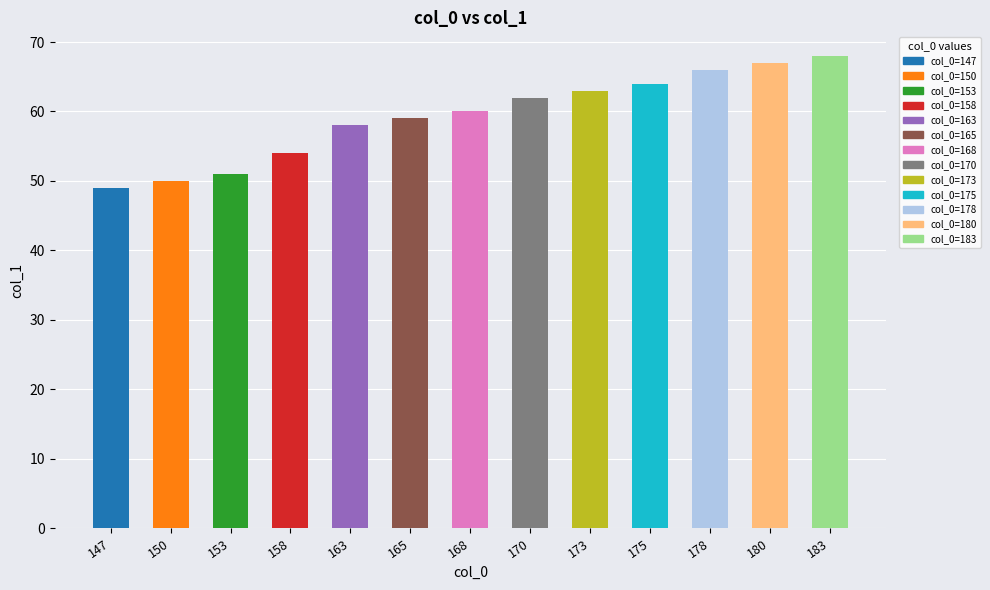

Which category has the lowest value across all series?

147